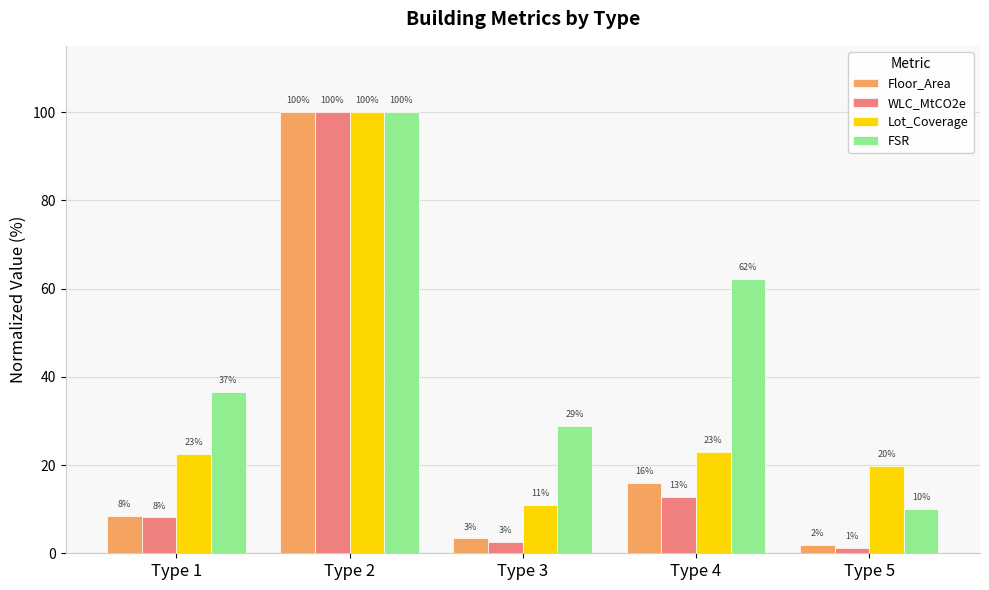

Which series has the widest spread of values?

WLC_MtCO2e